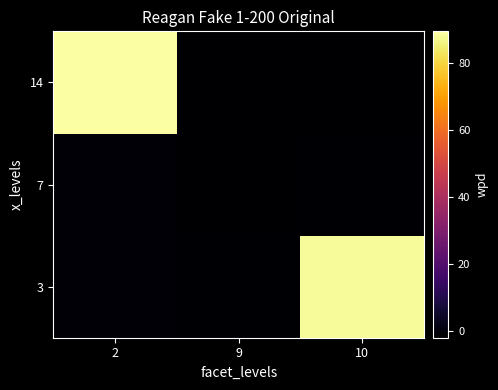

How many series are shown in this chart?

3